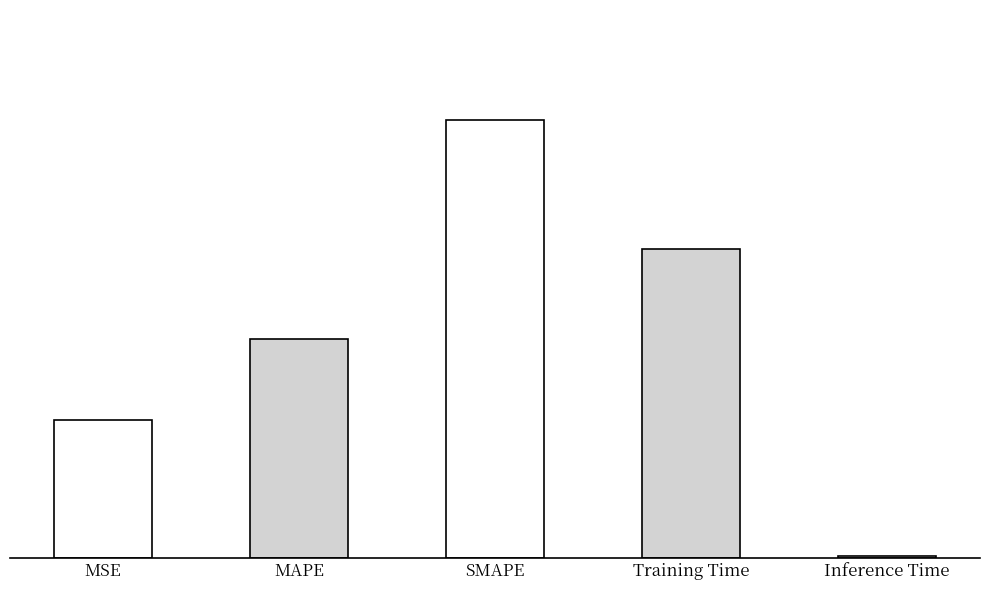

What is the label of the 3rd bar from the left?

SMAPE